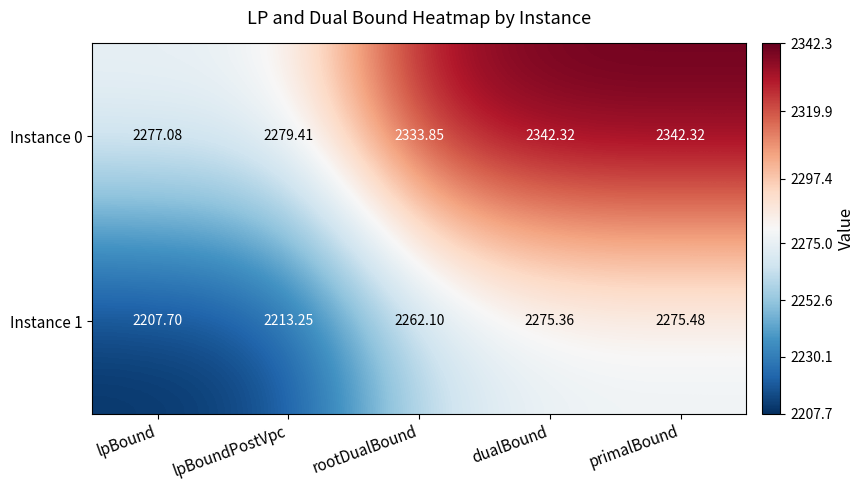

At how many categories does at least one series exceed 2304?

3